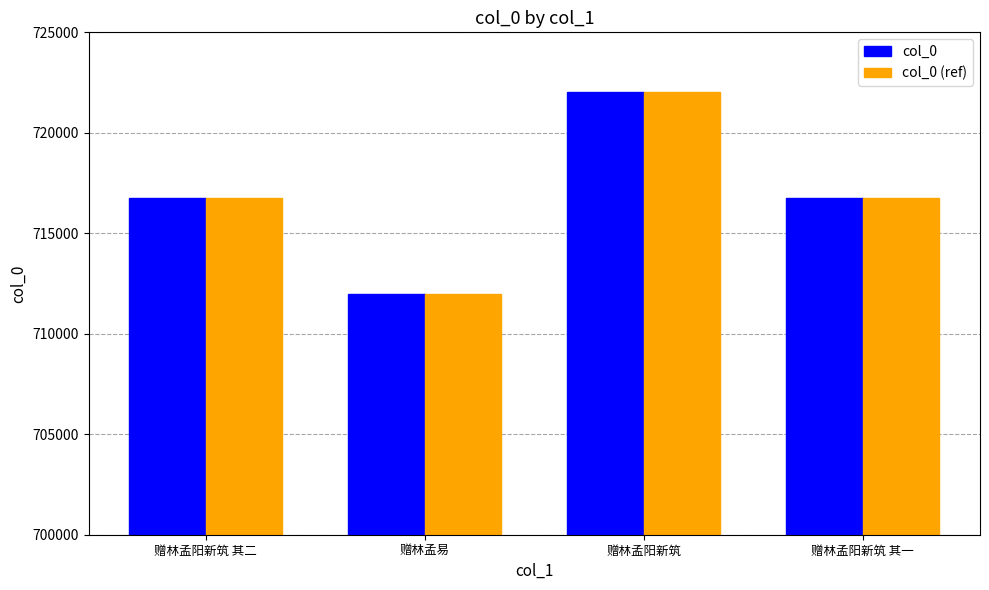

How many bars are there in total?

8